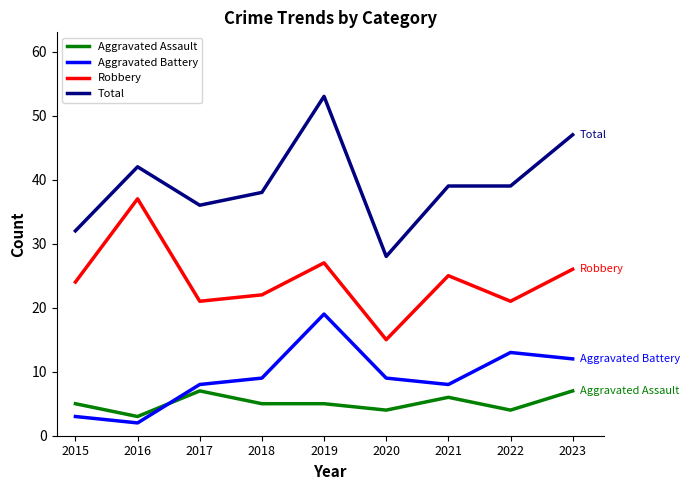

At which category is the sum across all series the highest?

2019